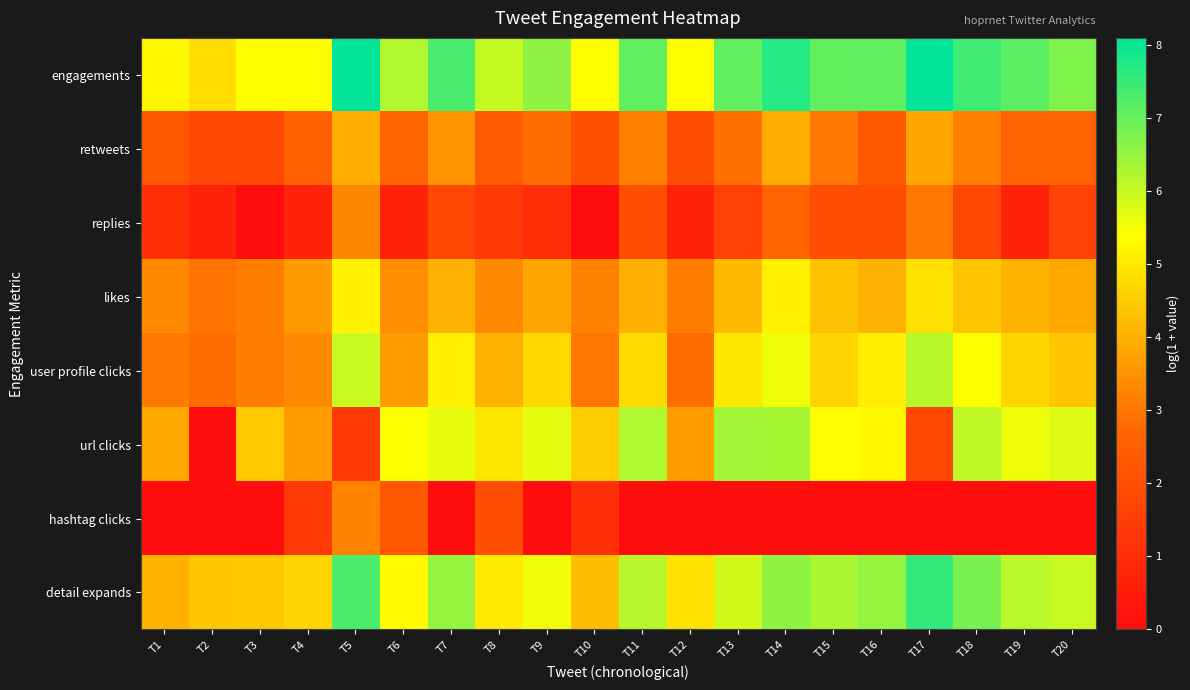

Reading right to left, transcribe all the data shown in this chart.

engagements: T20=6.7	T19=7.1	T18=7.4	T17=8.1	T16=7.1	T15=7.1	T14=7.7	T13=7.1	T12=5.4	T11=7.1	T10=5.4	T9=6.6	T8=6.0	T7=7.3	T6=6.2	T5=8.1	T4=5.4	T3=5.4	T2=4.8	T1=5.3
retweets: T20=2.6	T19=2.6	T18=3.2	T17=3.9	T16=2.3	T15=3.0	T14=4.0	T13=2.9	T12=1.9	T11=3.2	T10=2.1	T9=2.8	T8=2.4	T7=3.5	T6=2.6	T5=3.9	T4=2.5	T3=1.8	T2=1.8	T1=2.3
replies: T20=1.6	T19=0.7	T18=1.8	T17=3.0	T16=1.9	T15=1.9	T14=2.6	T13=1.6	T12=0.7	T11=1.9	T10=0.0	T9=1.1	T8=1.4	T7=1.8	T6=0.7	T5=3.3	T4=0.7	T3=0.0	T2=0.7	T1=1.1
likes: T20=3.9	T19=4.1	T18=4.4	T17=4.9	T16=4.0	T15=4.3	T14=5.1	T13=4.2	T12=3.1	T11=4.0	T10=3.2	T9=3.9	T8=3.3	T7=4.0	T6=3.4	T5=5.2	T4=3.6	T3=3.1	T2=2.9	T1=3.3
user profile clicks: T20=4.4	T19=4.7	T18=5.4	T17=6.1	T16=5.1	T15=4.7	T14=5.6	T13=5.0	T12=2.8	T11=4.8	T10=3.0	T9=4.7	T8=4.1	T7=5.1	T6=3.7	T5=6.0	T4=3.3	T3=3.1	T2=2.8	T1=3.0
url clicks: T20=5.7	T19=5.6	T18=6.1	T17=1.8	T16=5.3	T15=5.3	T14=6.3	T13=6.4	T12=3.7	T11=6.2	T10=4.6	T9=5.7	T8=5.0	T7=5.6	T6=5.4	T5=1.4	T4=3.7	T3=4.5	T2=0.0	T1=3.9
hashtag clicks: T20=0.0	T19=0.0	T18=0.0	T17=0.0	T16=0.0	T15=0.0	T14=0.0	T13=0.0	T12=0.0	T11=0.0	T10=1.1	T9=0.0	T8=1.9	T7=0.0	T6=2.3	T5=3.2	T4=1.4	T3=0.0	T2=0.0	T1=0.0
detail expands: T20=6.0	T19=6.1	T18=6.8	T17=7.5	T16=6.5	T15=6.3	T14=6.6	T13=5.9	T12=4.9	T11=6.2	T10=4.3	T9=5.6	T8=5.0	T7=6.5	T6=5.3	T5=7.3	T4=4.6	T3=4.4	T2=4.4	T1=4.1